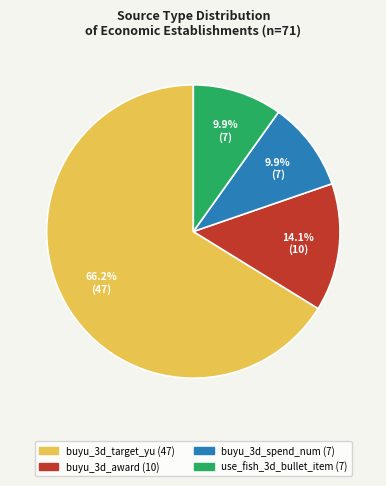

How many segments does this pie chart have?

4